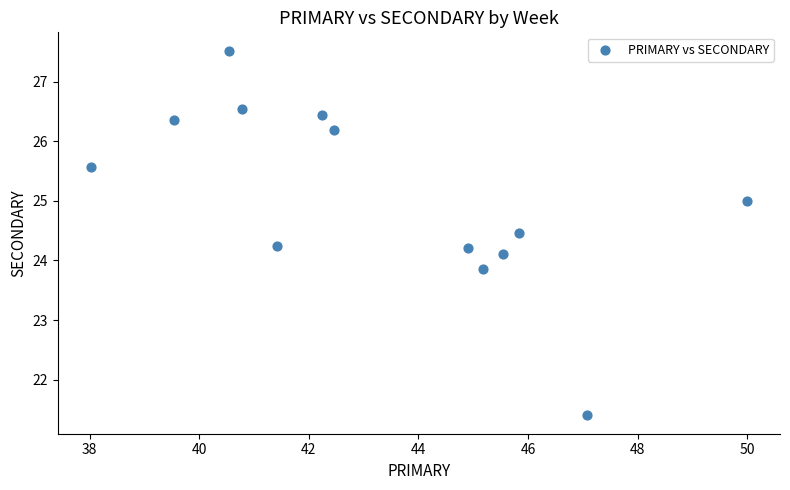

What is the range of X values (max minus min)?

12.0